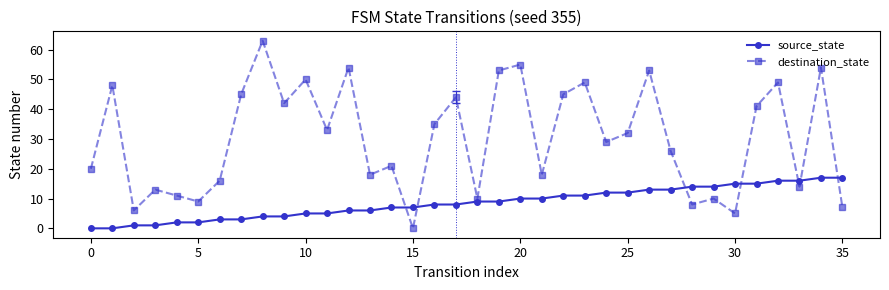

What is the highest value of the destination_state series?

63